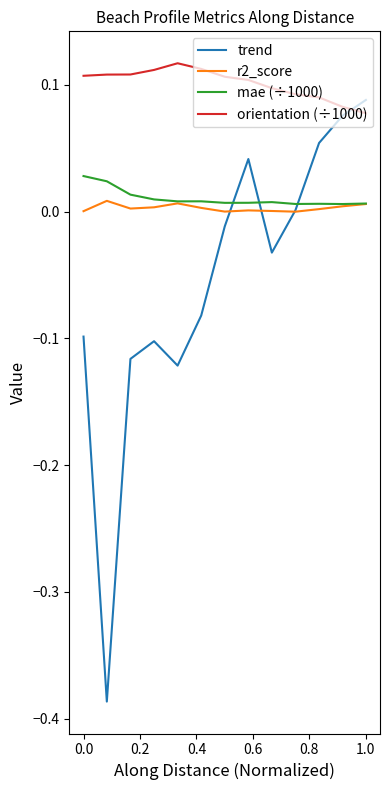

What are all the series names shown in the legend?

trend, r2_score, mae (÷1000), orientation (÷1000)